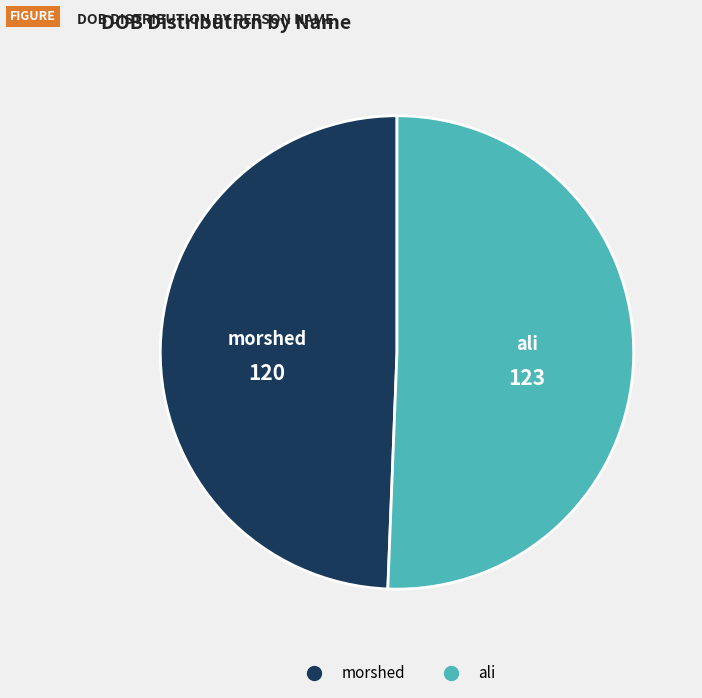

Is the sum of ali and morshed greater than half?

Yes